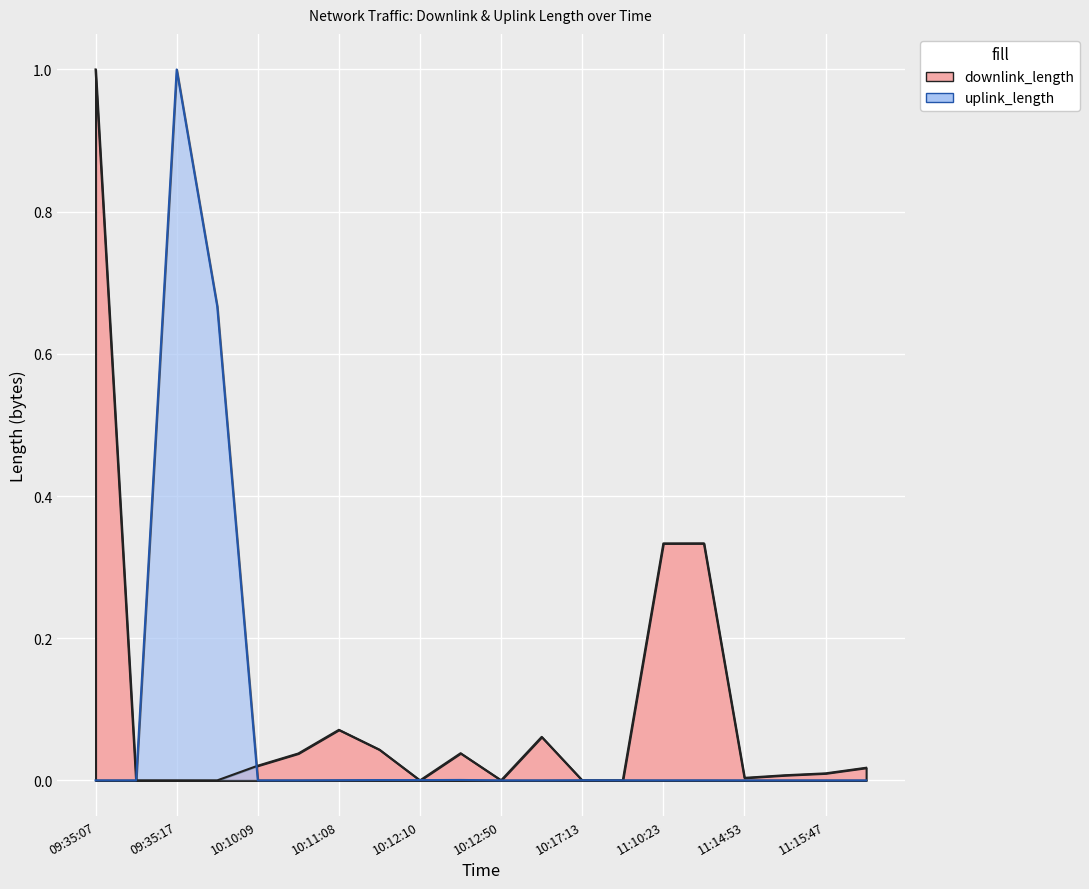

Rank the series at 11:15:52 from lowest to highest value.

uplink_length, downlink_length